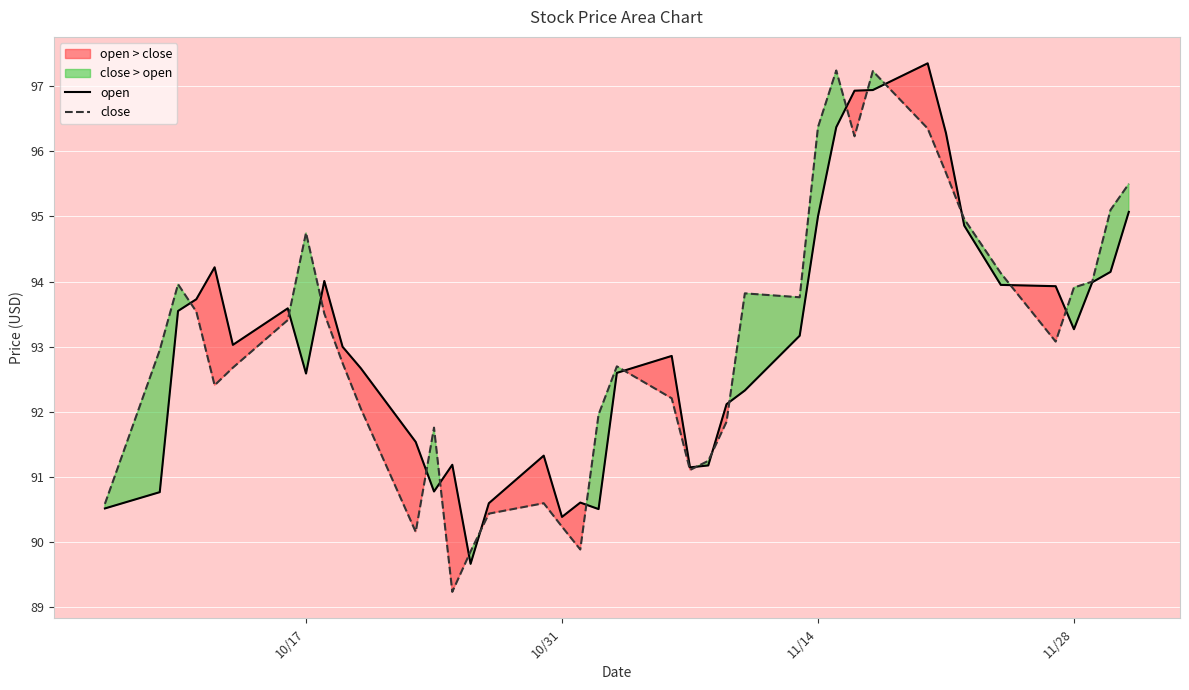

Is it true that open equals 166.1 at 11/28?

False